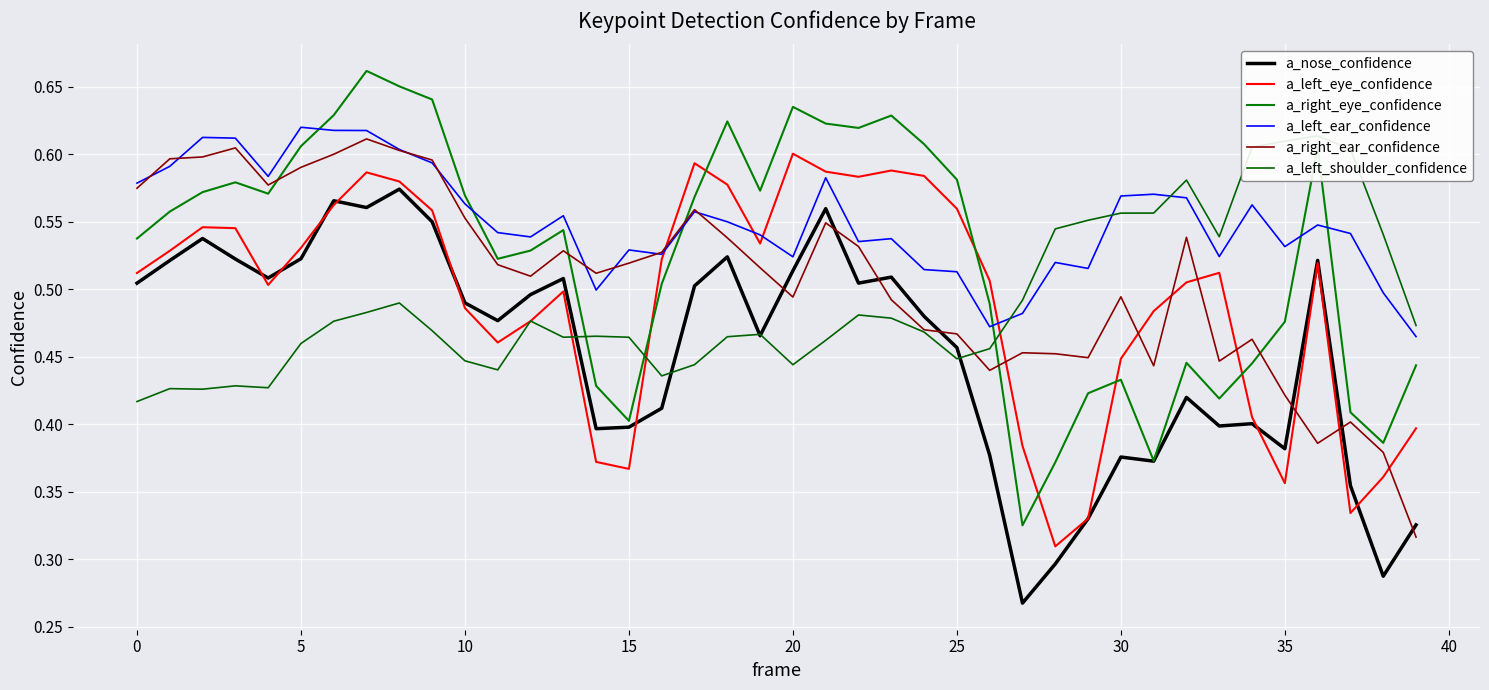

What is the approximate value of a_nose_confidence at 15?

0.4